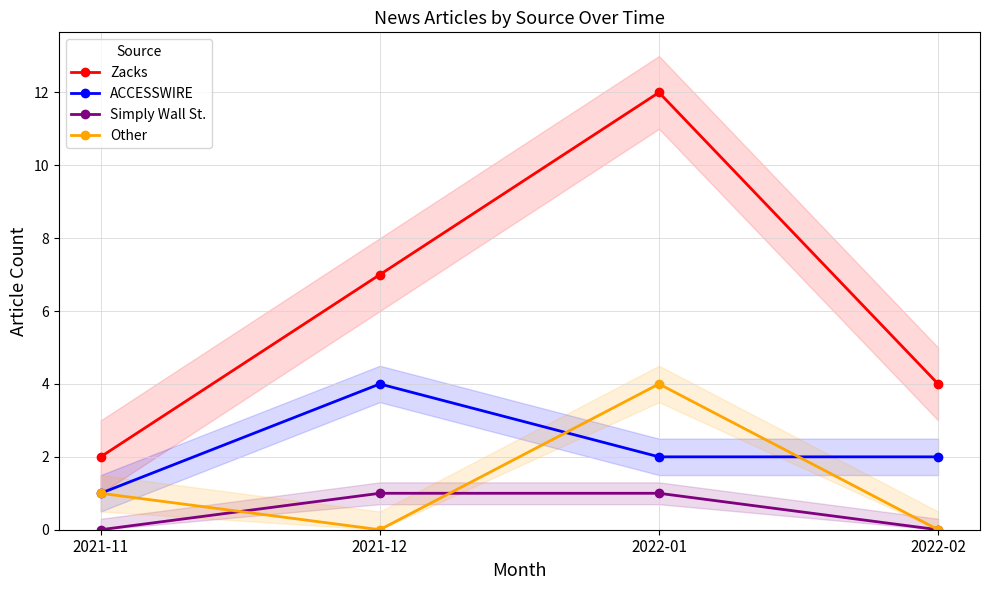

The value of Zacks at 2022-01 is 3. True or false?

False